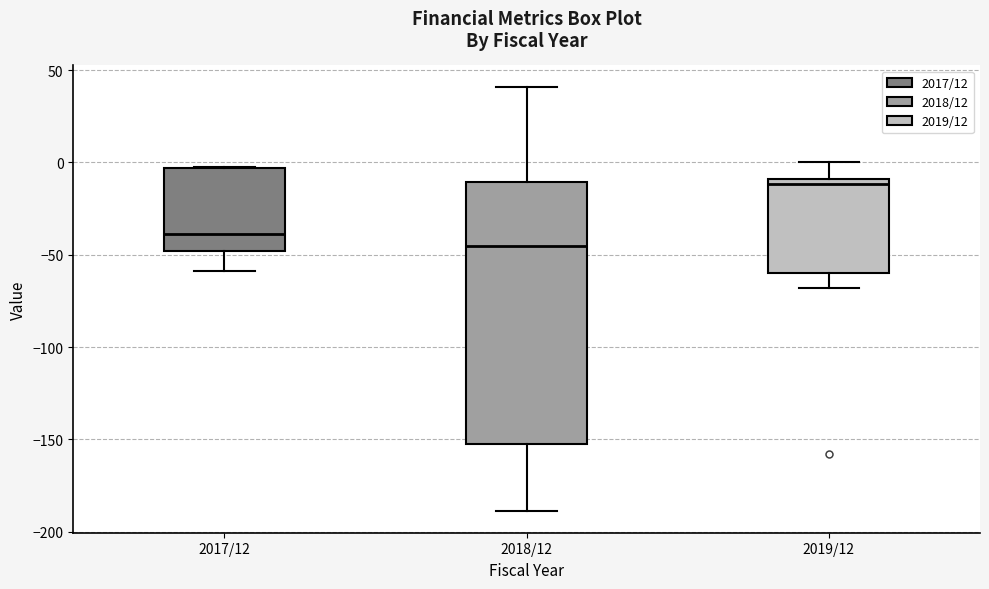

Comparing the boxes themselves (not the whiskers), which one is the tallest?

2018/12